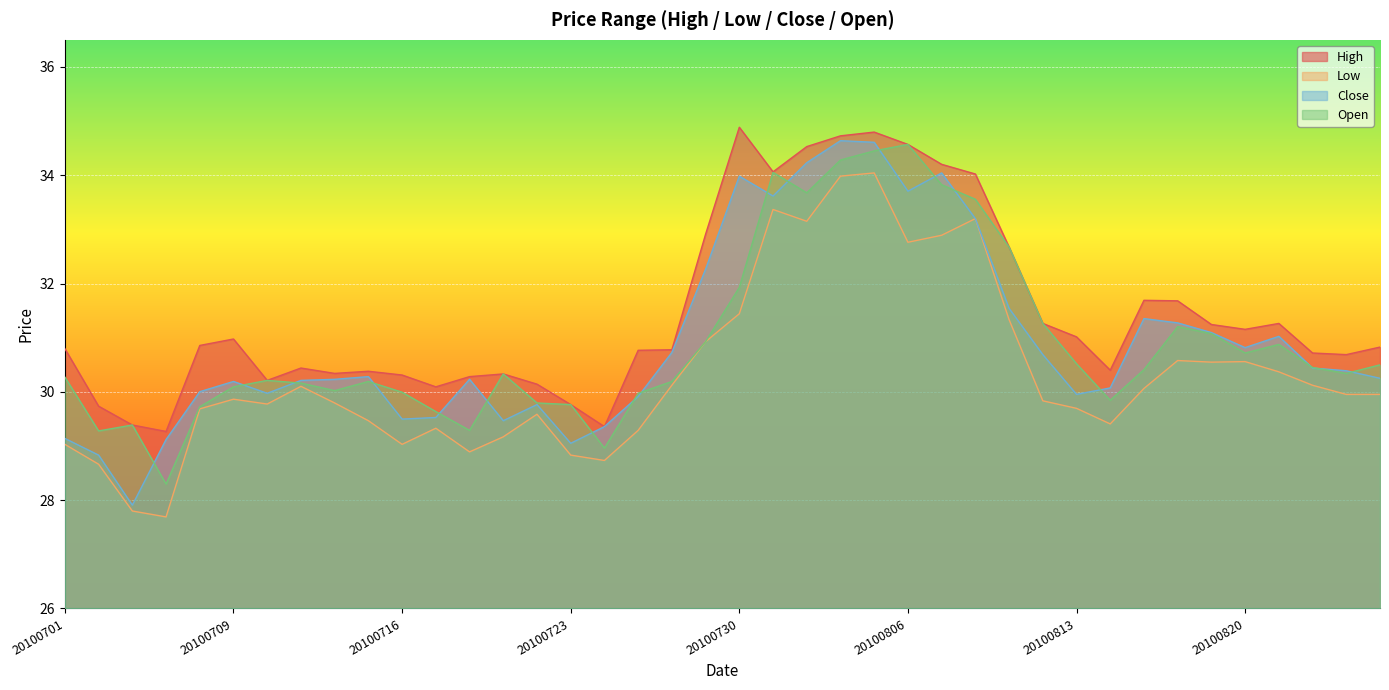

Reading left to right, extract all data points from this chart.

High: 20100701=30.8	20100702=29.7	20100706=29.4	20100707=29.3	20100708=30.9	20100709=31.0	20100712=30.2	20100713=30.4	20100714=30.3	20100715=30.4	20100716=30.3	20100719=30.1	20100720=30.3	20100721=30.3	20100722=30.1	20100723=29.8	20100726=29.4	20100727=30.8	20100728=30.8	20100729=32.9	20100730=34.9	20100802=34.1	20100803=34.5	20100804=34.7	20100805=34.8	20100806=34.6	20100809=34.2	20100810=34.0	20100811=32.7	20100812=31.3	20100813=31.0	20100816=30.4	20100817=31.7	20100818=31.7	20100819=31.2	20100820=31.2	20100823=31.3	20100824=30.7	20100825=30.7	20100826=30.8
Low: 20100701=29.0	20100702=28.7	20100706=27.8	20100707=27.7	20100708=29.7	20100709=29.9	20100712=29.8	20100713=30.1	20100714=29.8	20100715=29.5	20100716=29.0	20100719=29.3	20100720=28.9	20100721=29.2	20100722=29.6	20100723=28.8	20100726=28.7	20100727=29.3	20100728=30.1	20100729=30.9	20100730=31.4	20100802=33.4	20100803=33.1	20100804=34.0	20100805=34.0	20100806=32.8	20100809=32.9	20100810=33.2	20100811=31.3	20100812=29.8	20100813=29.7	20100816=29.4	20100817=30.1	20100818=30.6	20100819=30.5	20100820=30.6	20100823=30.4	20100824=30.1	20100825=30.0	20100826=30.0
Close: 20100701=29.1	20100702=28.8	20100706=27.9	20100707=29.1	20100708=30.0	20100709=30.2	20100712=30.0	20100713=30.2	20100714=30.2	20100715=30.3	20100716=29.5	20100719=29.5	20100720=30.2	20100721=29.5	20100722=29.8	20100723=29.1	20100726=29.4	20100727=29.9	20100728=30.7	20100729=32.3	20100730=34.0	20100802=33.6	20100803=34.2	20100804=34.6	20100805=34.6	20100806=33.7	20100809=34.0	20100810=33.2	20100811=31.5	20100812=30.7	20100813=30.0	20100816=30.1	20100817=31.4	20100818=31.3	20100819=31.1	20100820=30.8	20100823=31.0	20100824=30.4	20100825=30.4	20100826=30.3
Open: 20100701=30.3	20100702=29.3	20100706=29.4	20100707=28.3	20100708=29.7	20100709=30.1	20100712=30.2	20100713=30.2	20100714=30.0	20100715=30.2	20100716=30.0	20100719=29.6	20100720=29.3	20100721=30.3	20100722=29.8	20100723=29.8	20100726=29.0	20100727=30.0	20100728=30.2	20100729=30.9	20100730=31.9	20100802=34.1	20100803=33.7	20100804=34.3	20100805=34.4	20100806=34.6	20100809=33.8	20100810=33.6	20100811=32.7	20100812=31.3	20100813=30.5	20100816=29.8	20100817=30.4	20100818=31.2	20100819=31.1	20100820=30.7	20100823=30.9	20100824=30.4	20100825=30.3	20100826=30.5